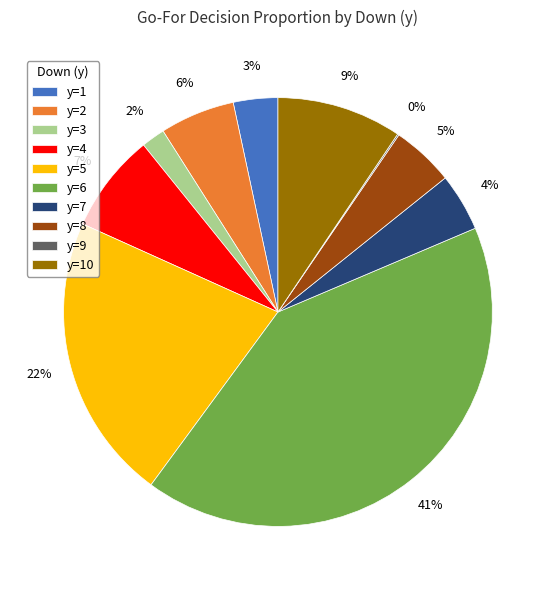

The y=7 slice represents 4% of the pie. True or false?

True